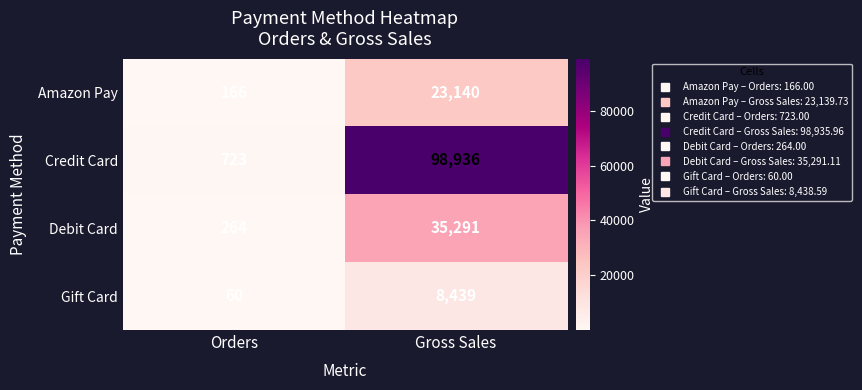

Where is Debit Card nearest to the value 17777?

Orders